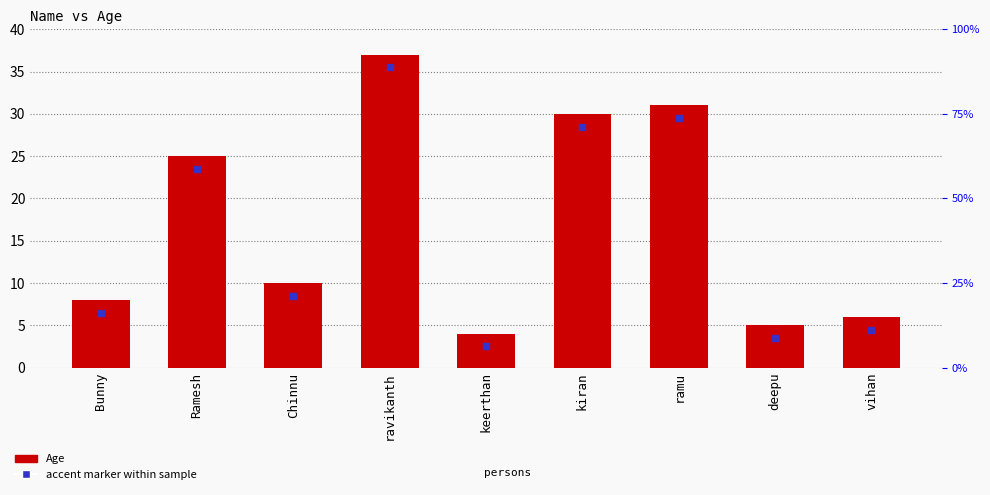

Approximately how many times larger is the value at kiran compared to Ramesh?

1.2